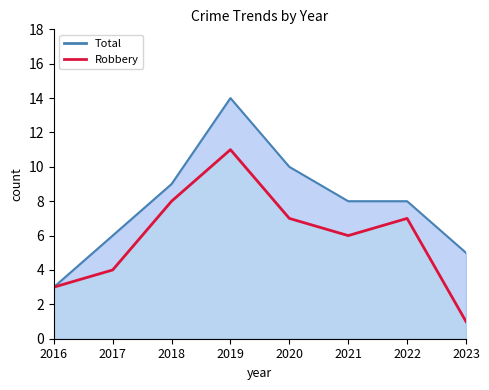

True or false: Total and Robbery cross at least once.

False